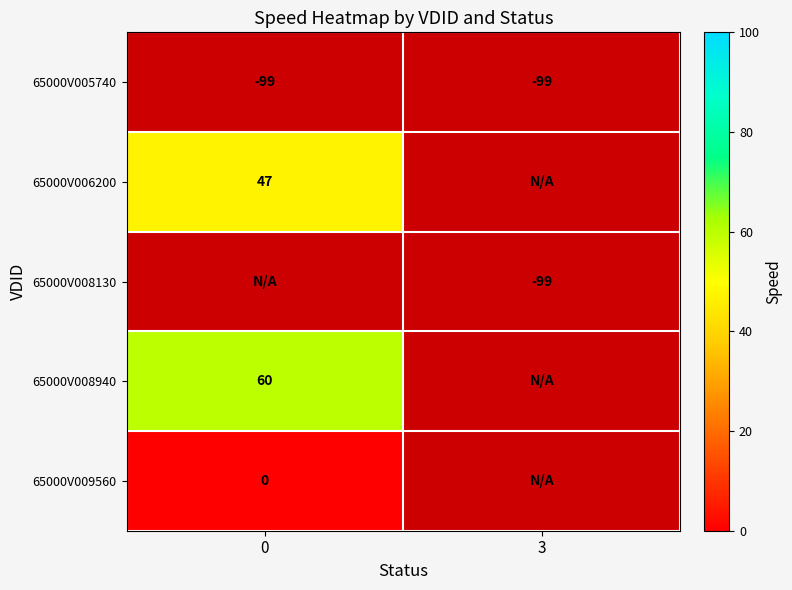

How many categories are shown in the chart?

2